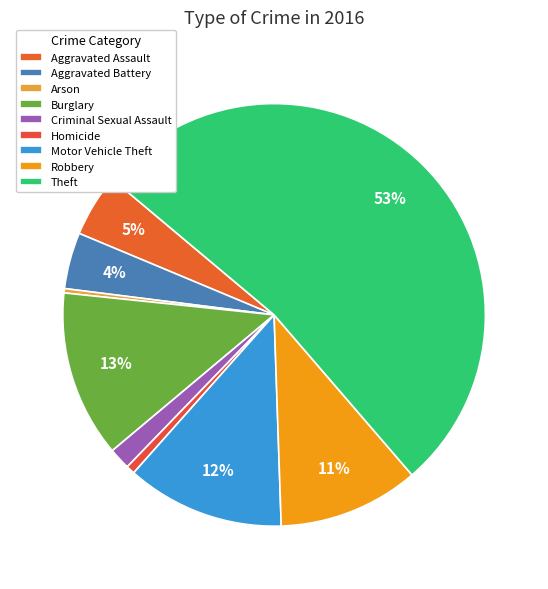

Is it true that Burglary is 24% of the pie?

False